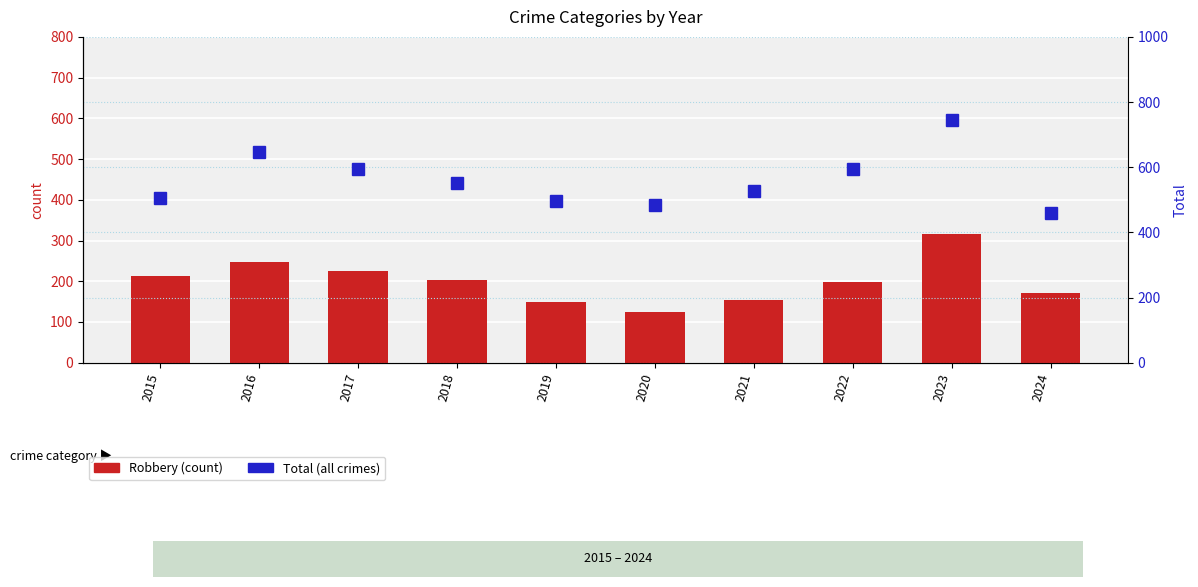

At which label does Total reach its peak?

2023